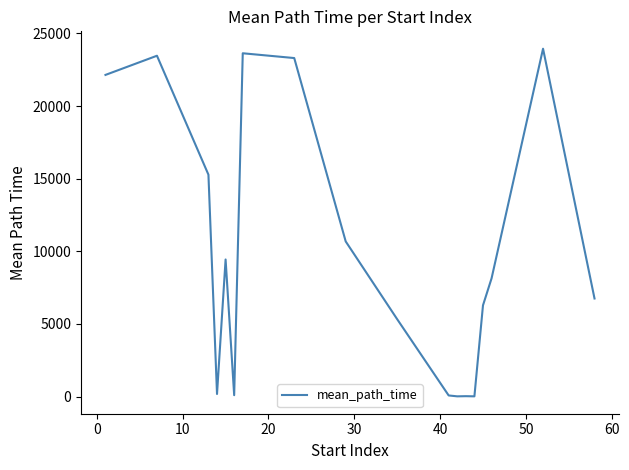

What is the maximum value shown in the chart?

23945.4